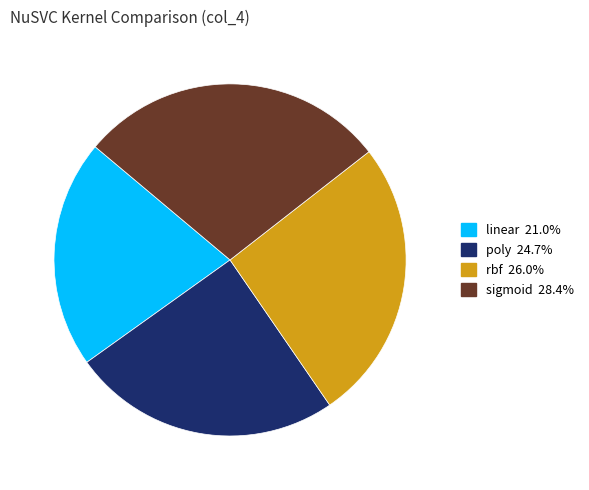

How many slices are in this pie chart?

4